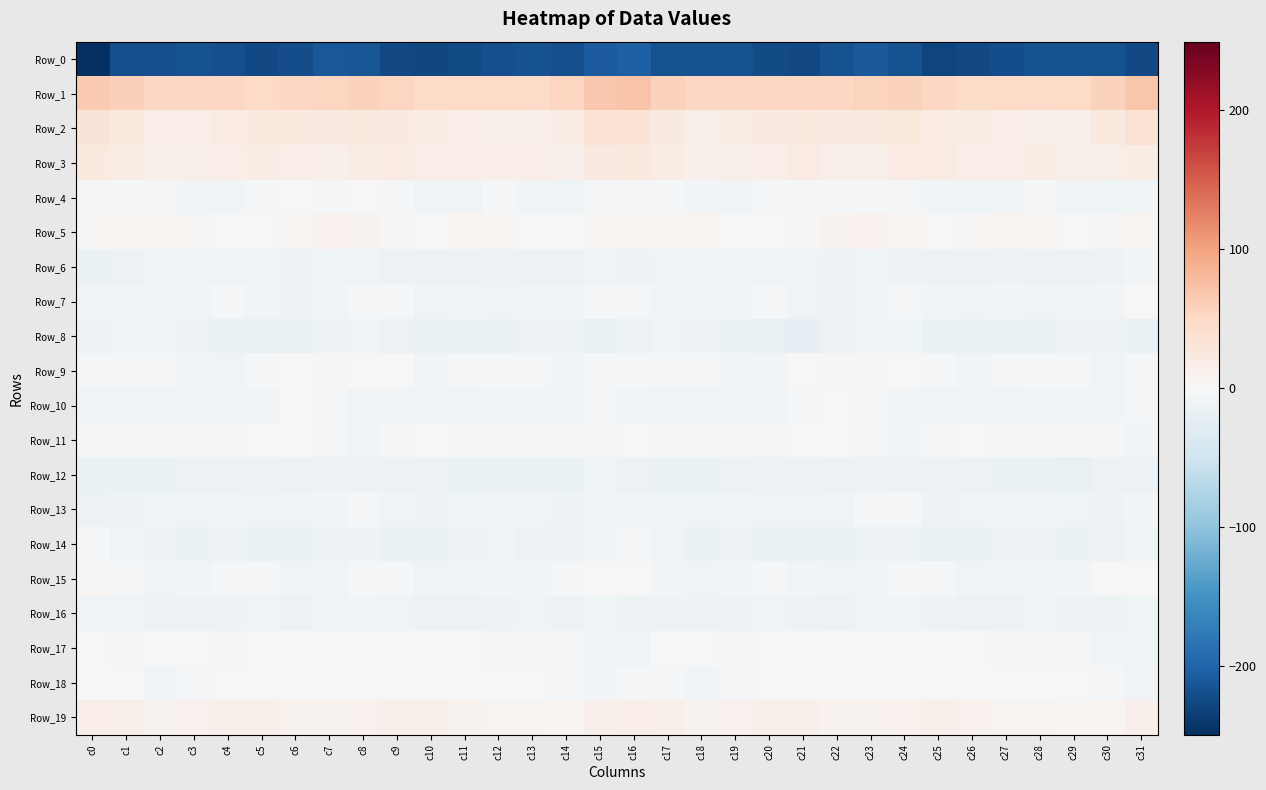

Between c23 and c24, which series saw the biggest shift?

Row_0